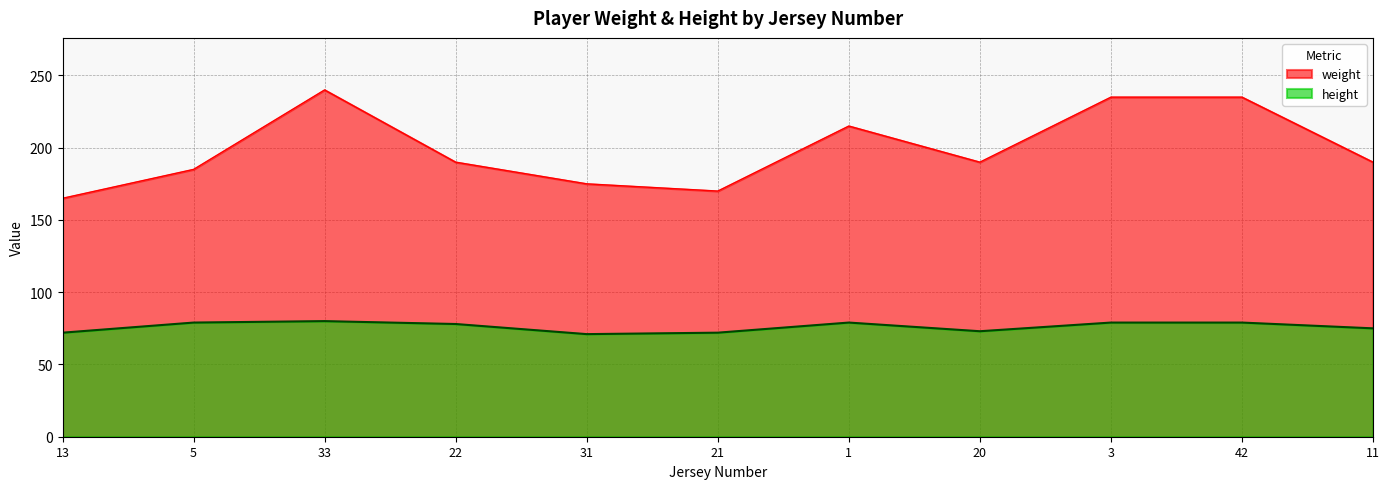

How many lines are shown in the chart?

2